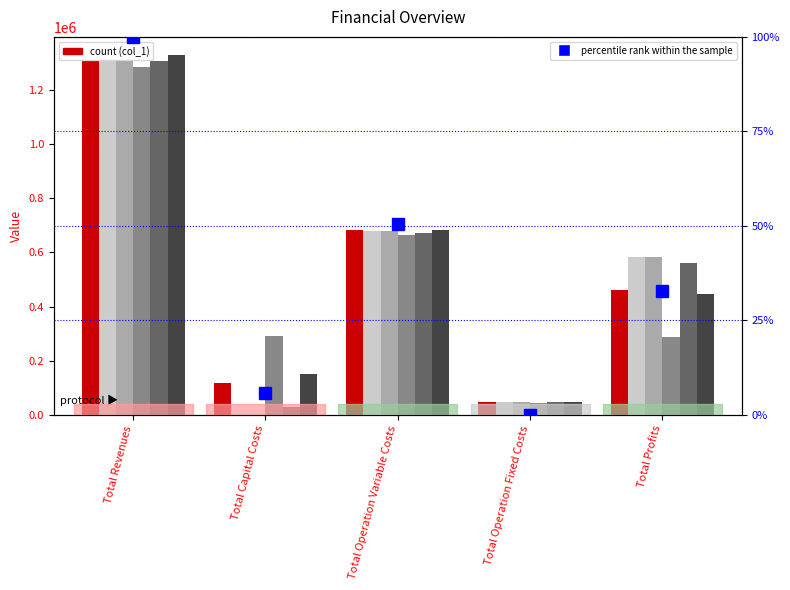

At which category is the sum across all series the highest?

Total Revenues